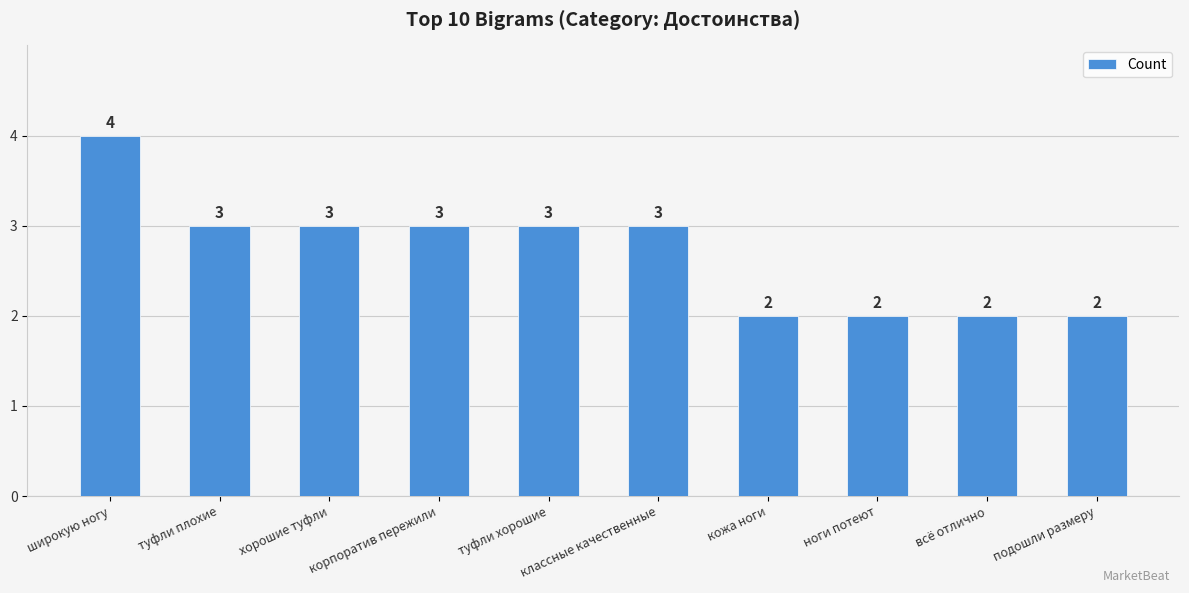

What is the greatest value displayed?

4